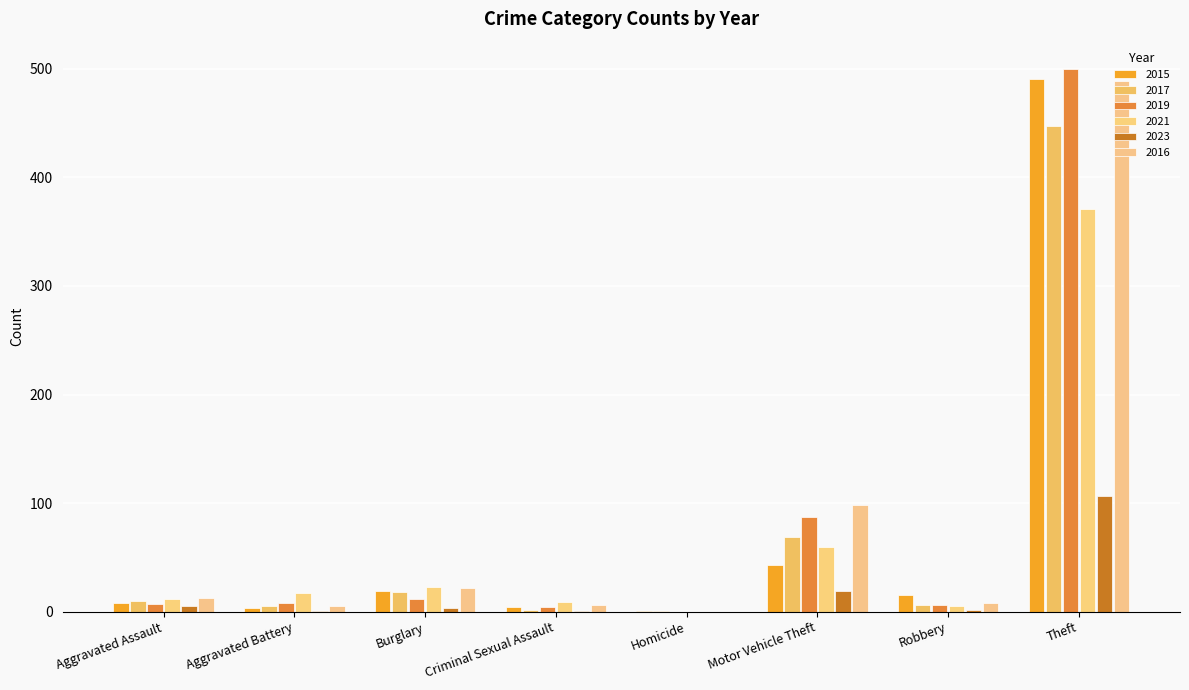

Is the value of 2019 at Robbery greater than the value of 2015 at Burglary?

No